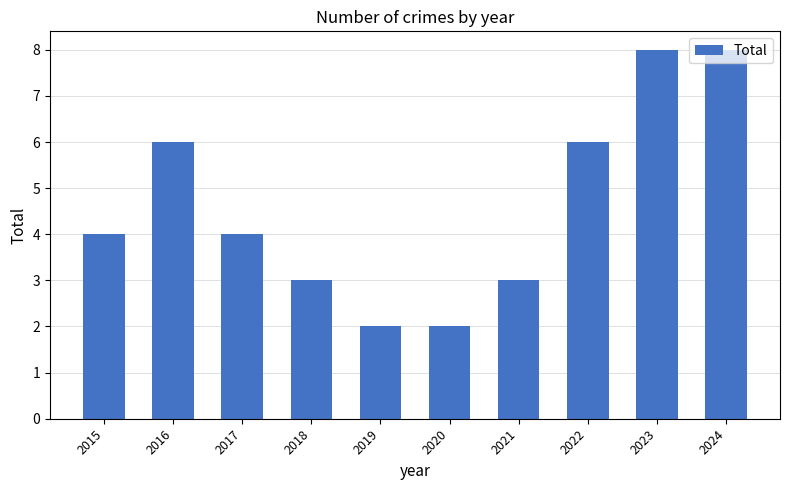

Approximately how many times larger is the value at 2020 compared to 2021?

0.7